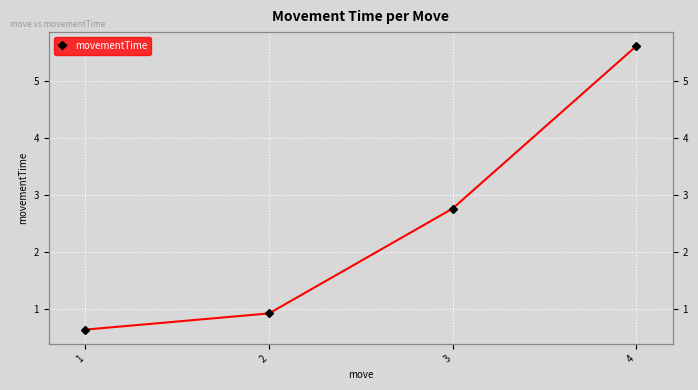

Where is the data nearest to the value 3?

3